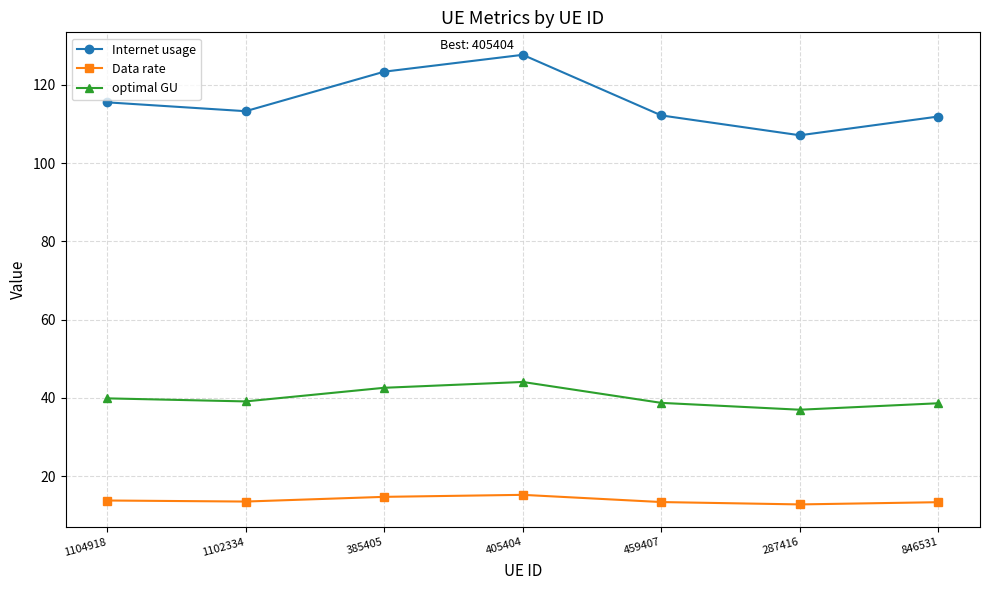

Which series has the largest total across all categories?

Internet usage